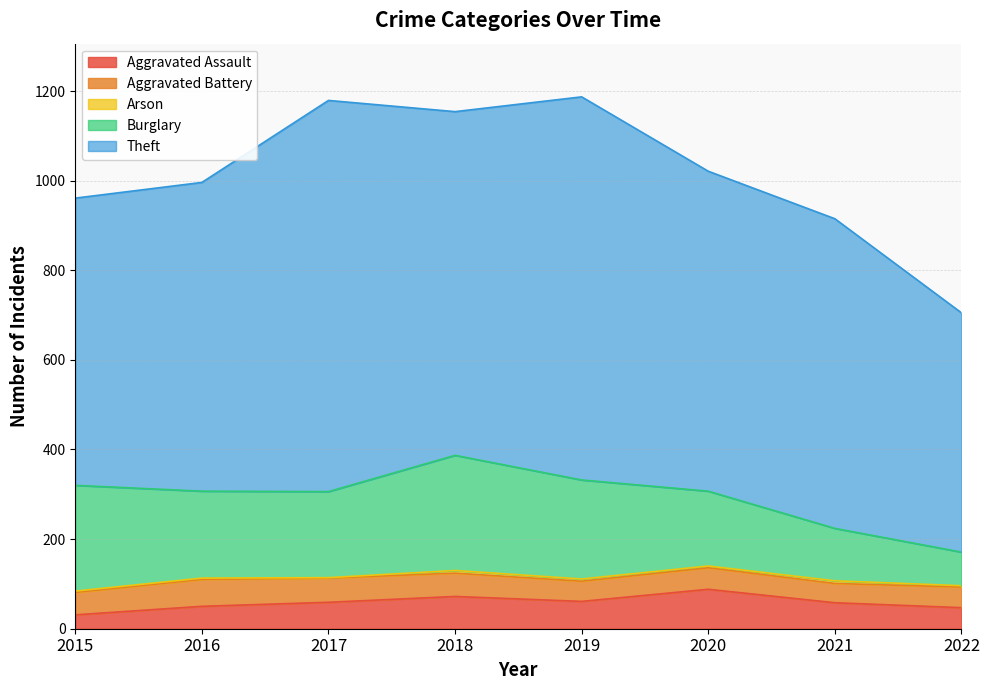

Does the chart have visible grid lines?

Yes